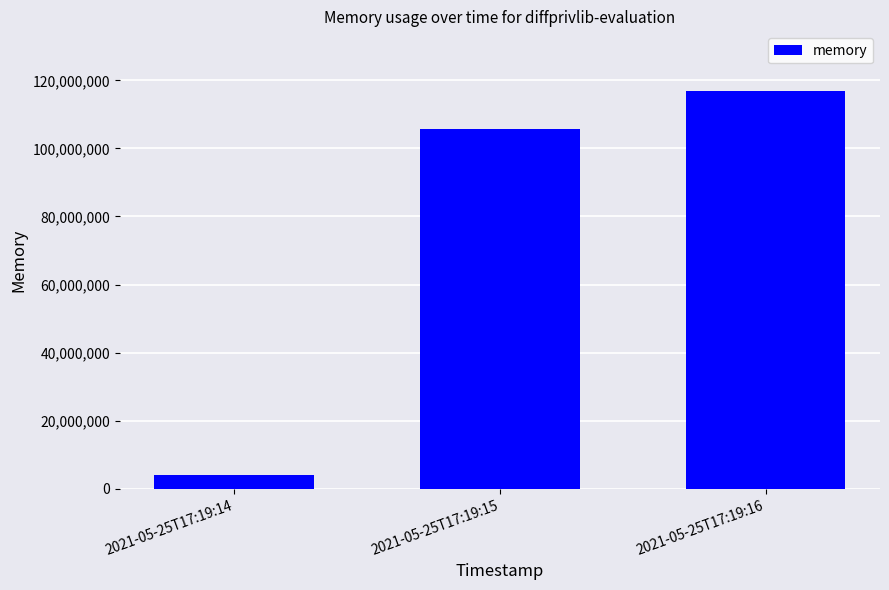

Which category has the highest value across all series?

2021-05-25T17:19:16